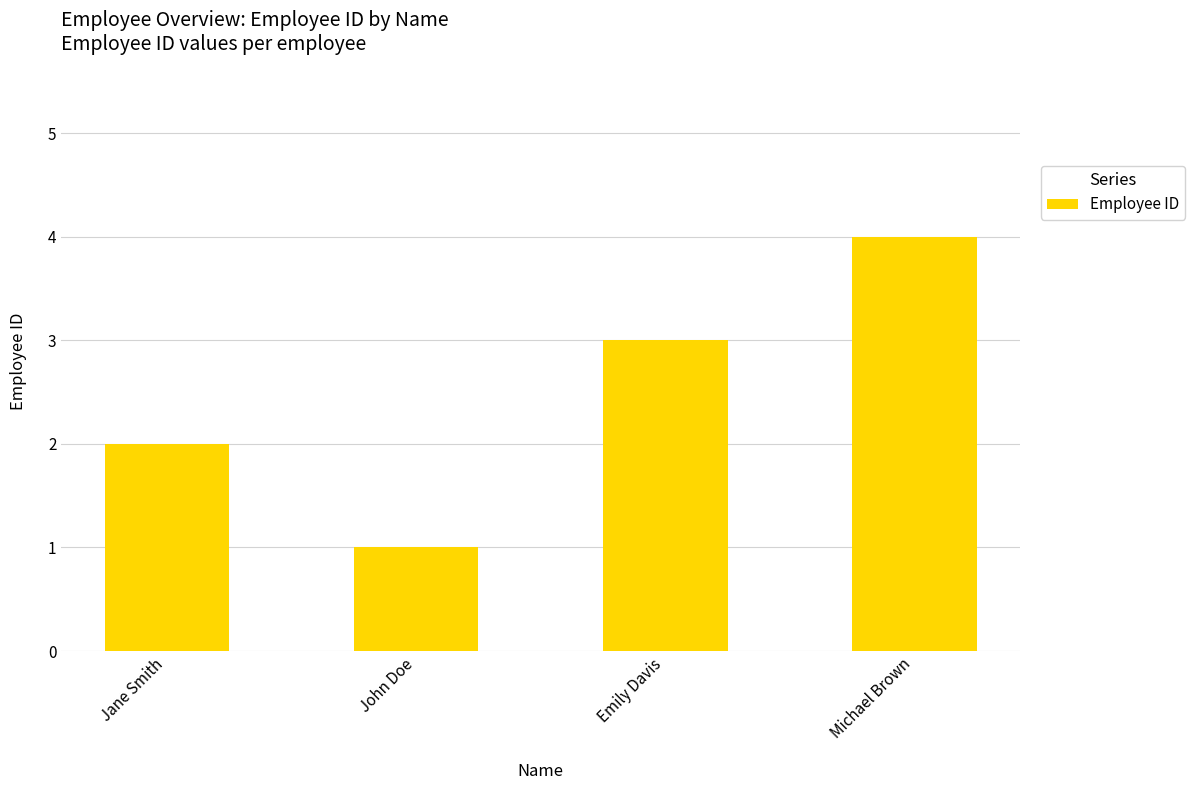

List the labels in order of value, smallest first.

John Doe, Jane Smith, Emily Davis, Michael Brown